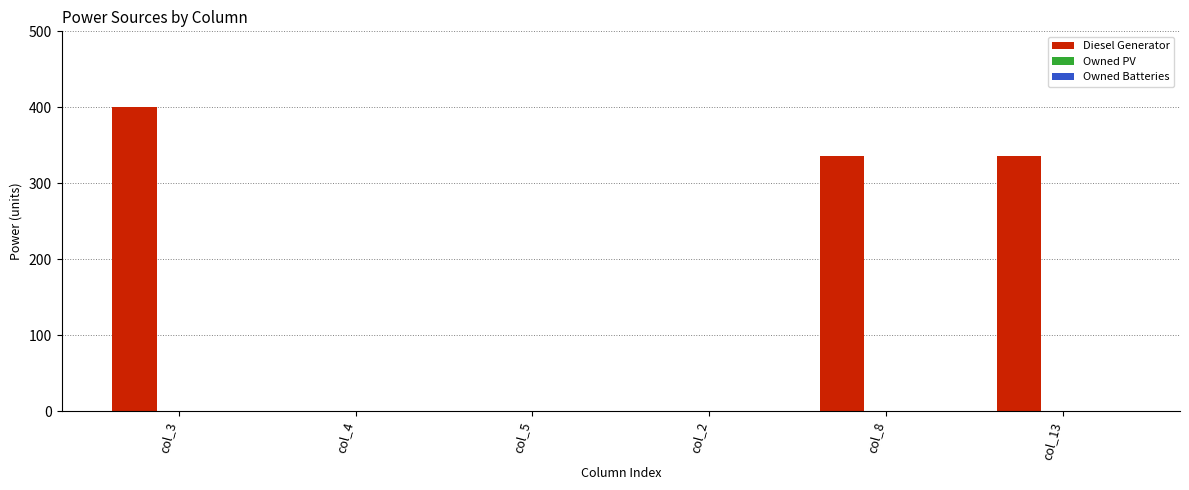

Which has a higher value, col_13 or col_2?

col_13